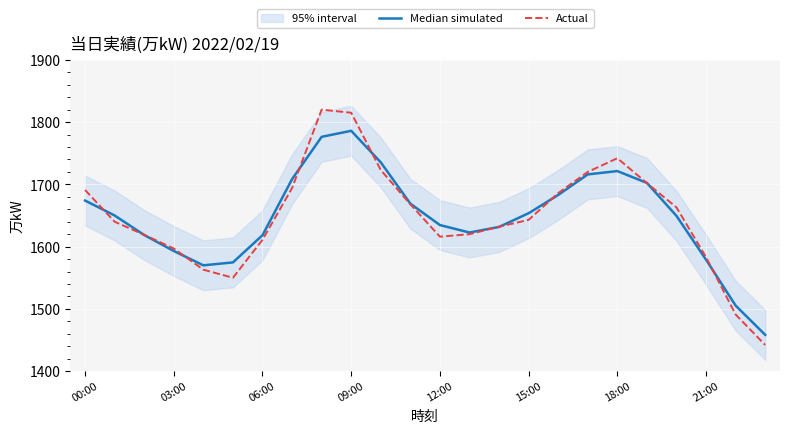

Between 13 and 8, which is larger?

8